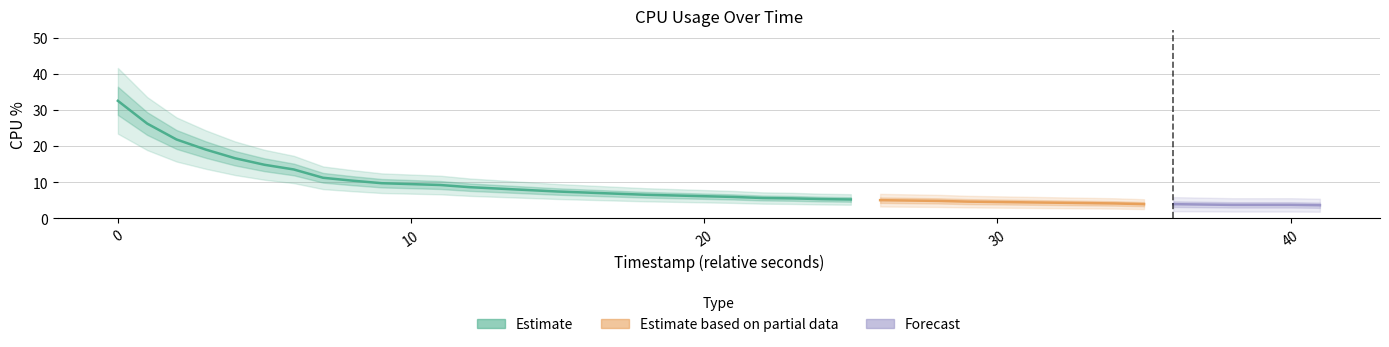

List the labels in order of value, largest first.

0, 1, 2, 3, 4, 5, 6, 7, 8, 9, 10, 11, 12, 13, 14, 15, 16, 17, 18, 19, 20, 21, 22, 23, 24, 25, 26, 27, 28, 29, 30, 31, 32, 33, 34, 35, 36, 37, 38, 39